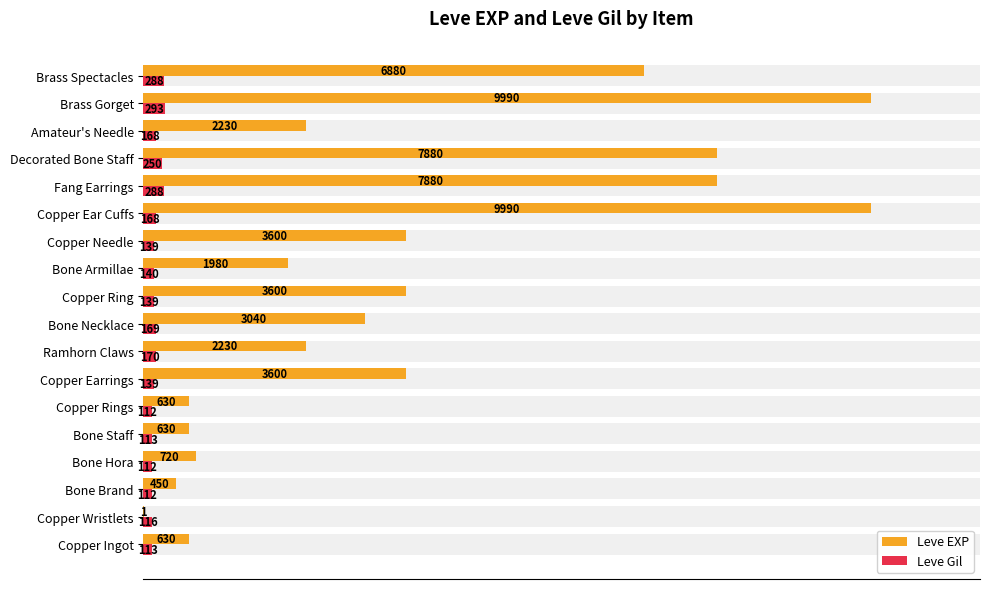

At Fang Earrings, list the series in order from smallest to largest.

Leve Gil, Leve EXP